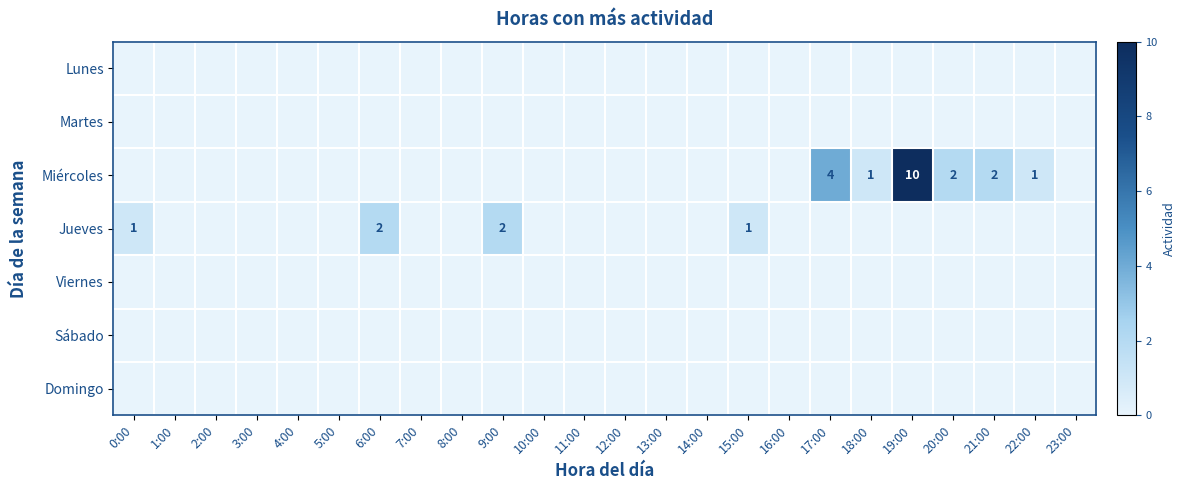

At how many categories does at least one series exceed 9?

1